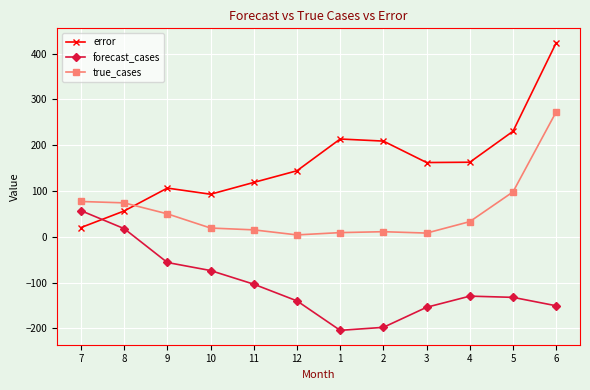

What is the difference between the second highest and minimum values in the true_cases series?

94.0